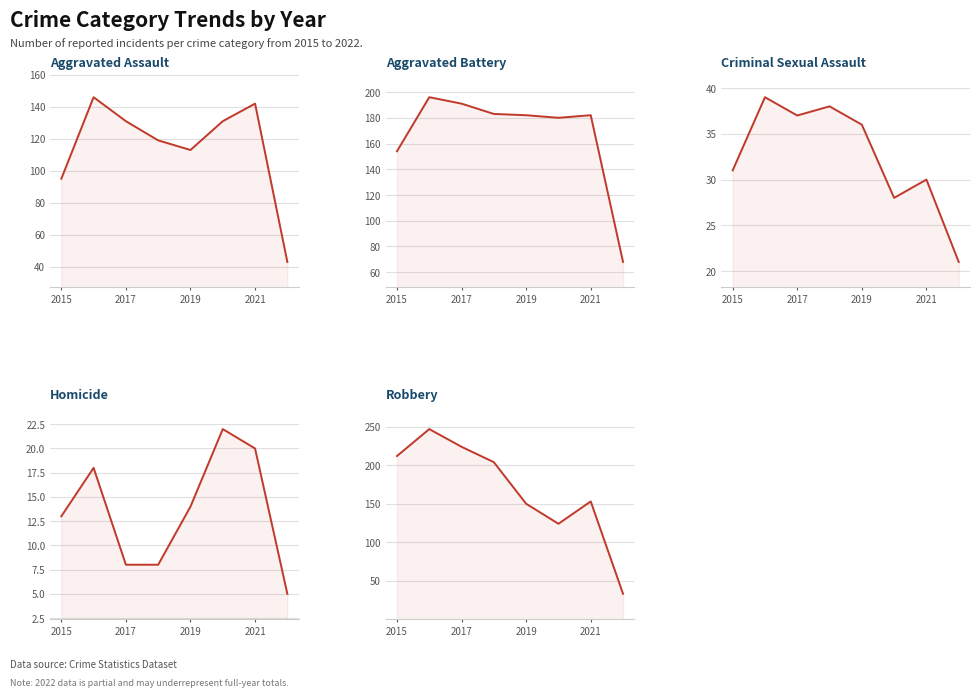

What is the difference between the second highest and minimum values in the Aggravated Battery series?

123